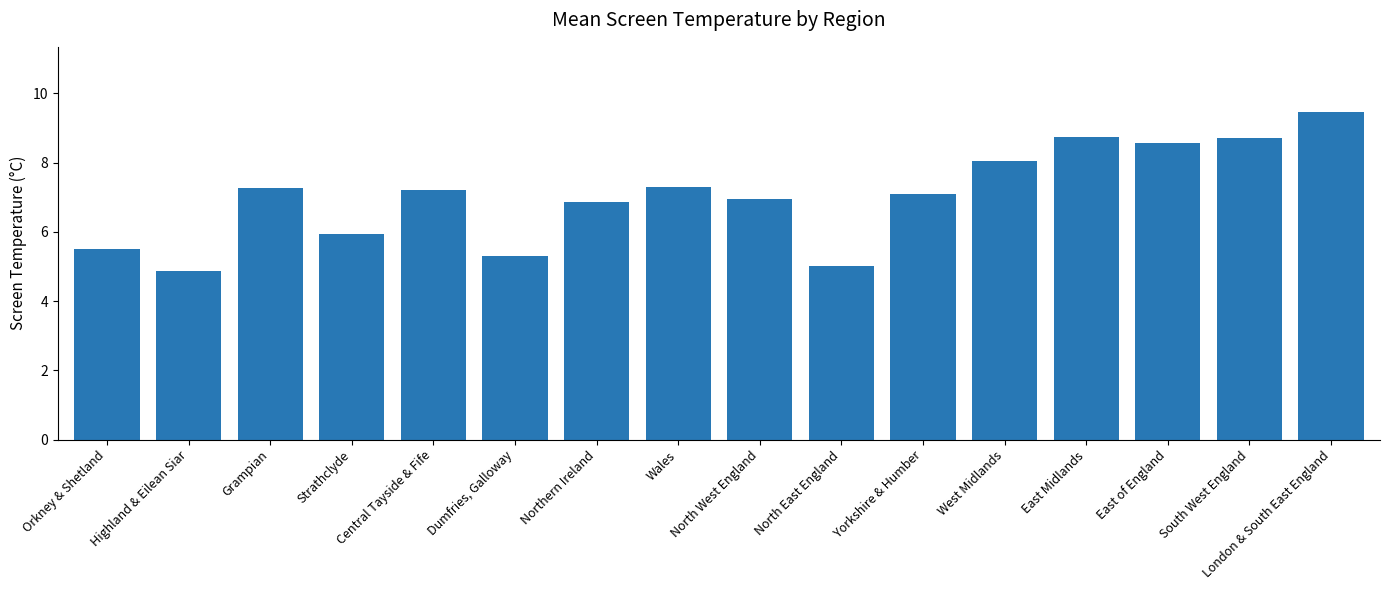

Count the number of categories in the chart.

16